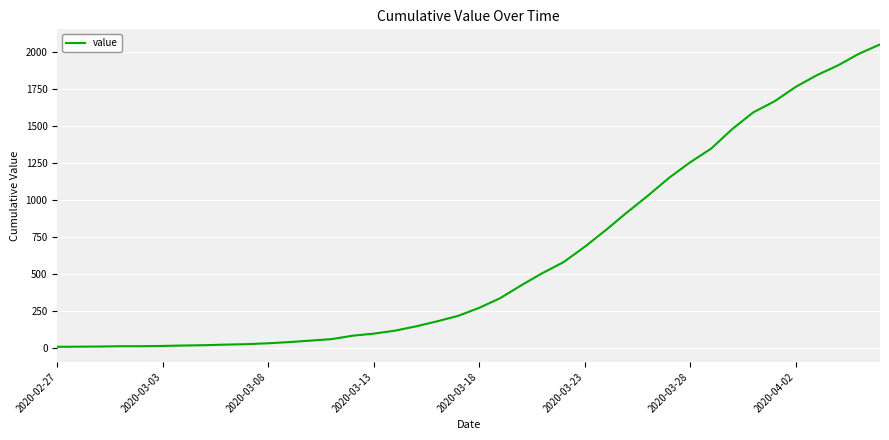

What is the difference between the maximum and minimum values?

2042